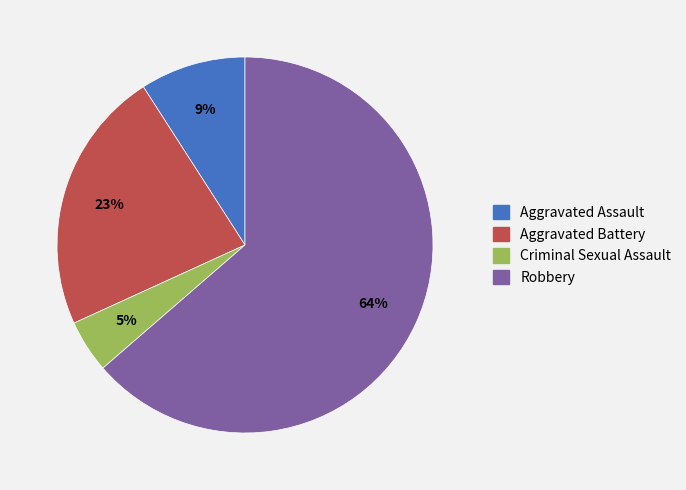

Which slice represents more than half of the pie?

Robbery